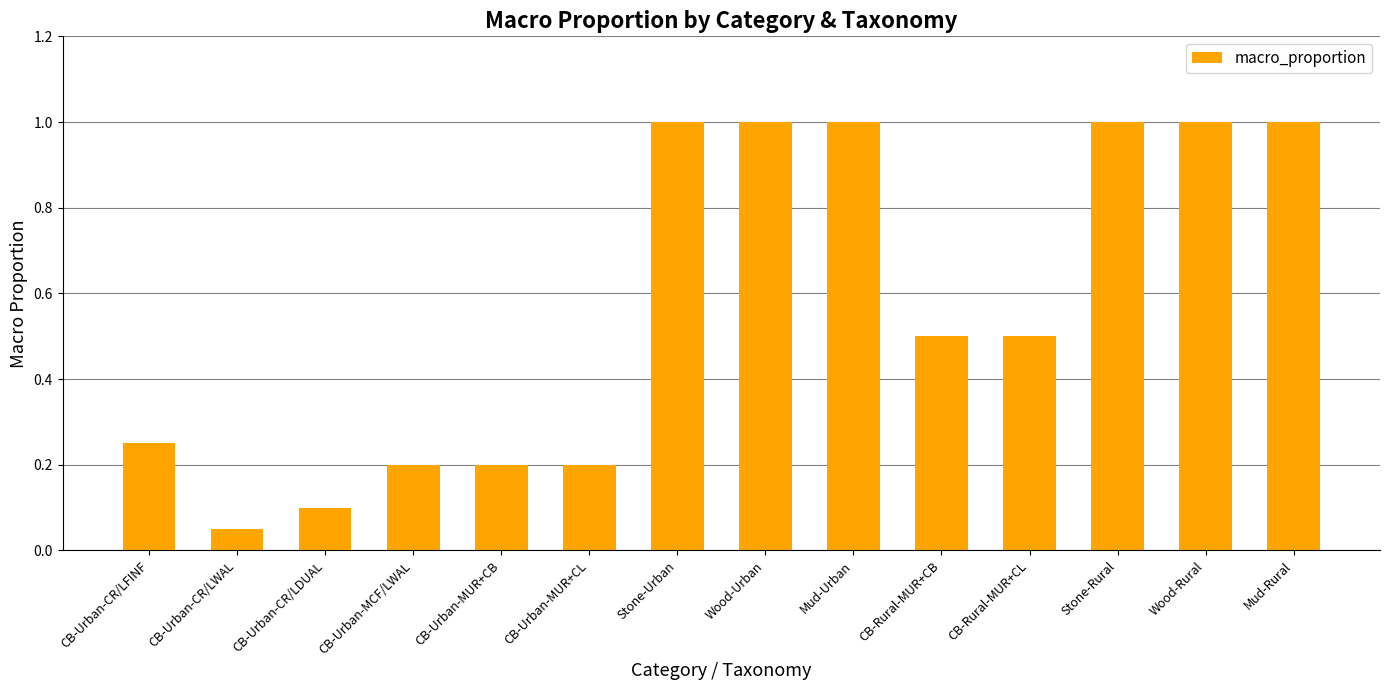

Between CB-Urban-CR/LDUAL and Wood-Urban, which is larger?

Wood-Urban